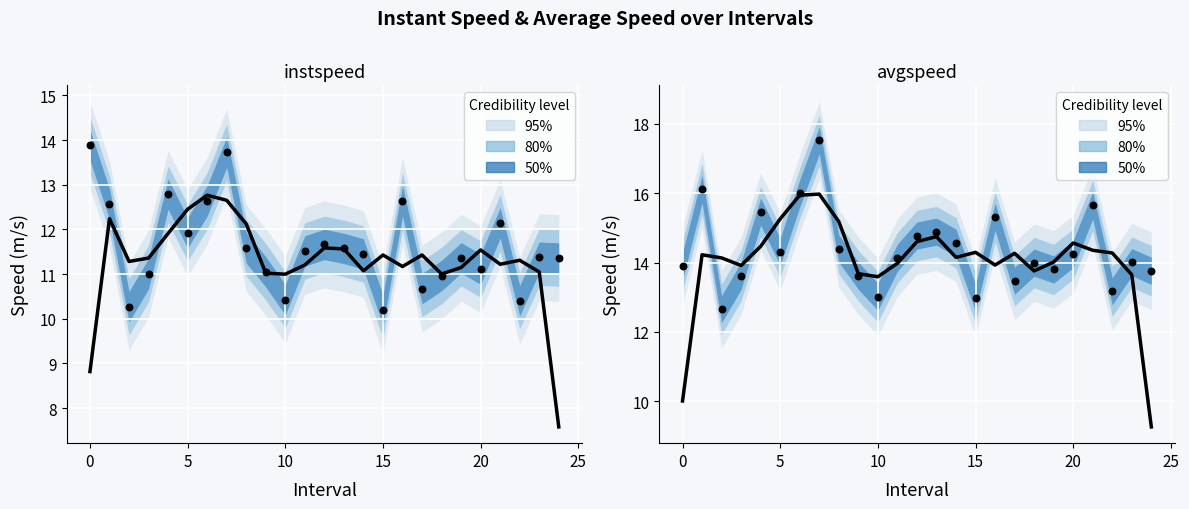

Which series contains the highest Y value?

avgspeed observed